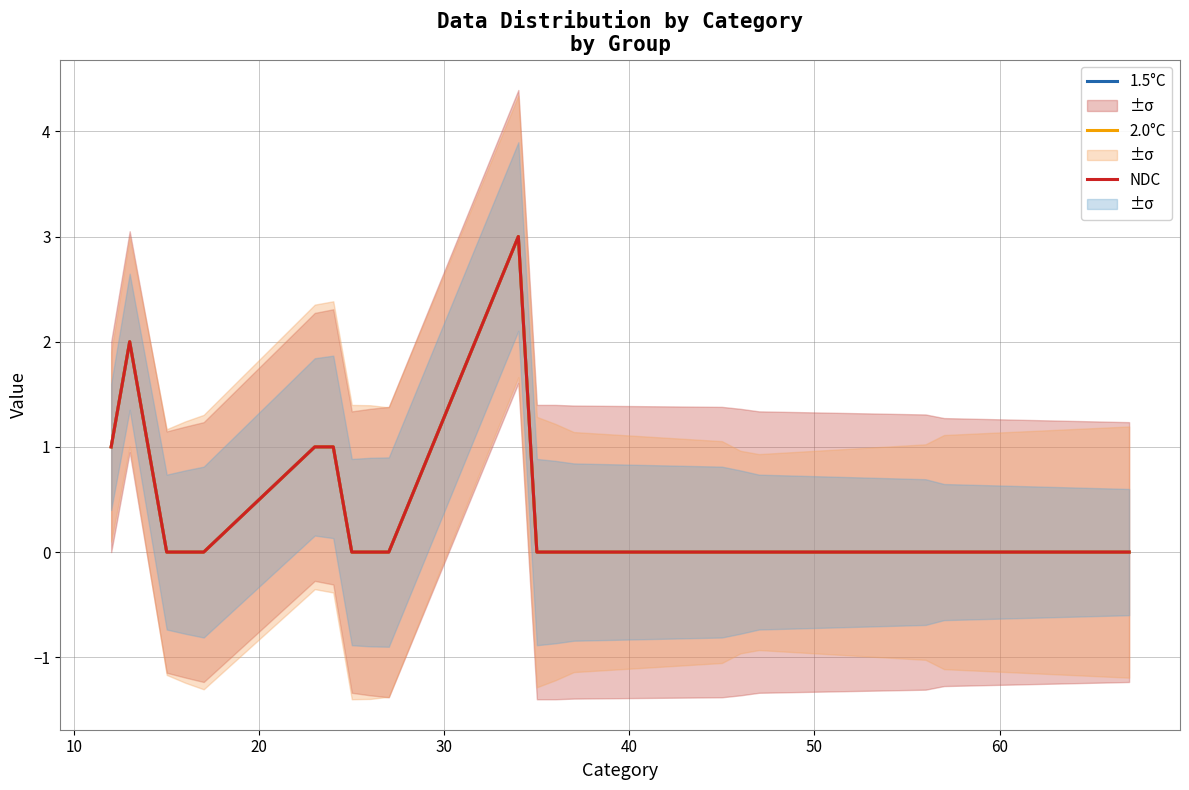

How many lines are shown in the chart?

3